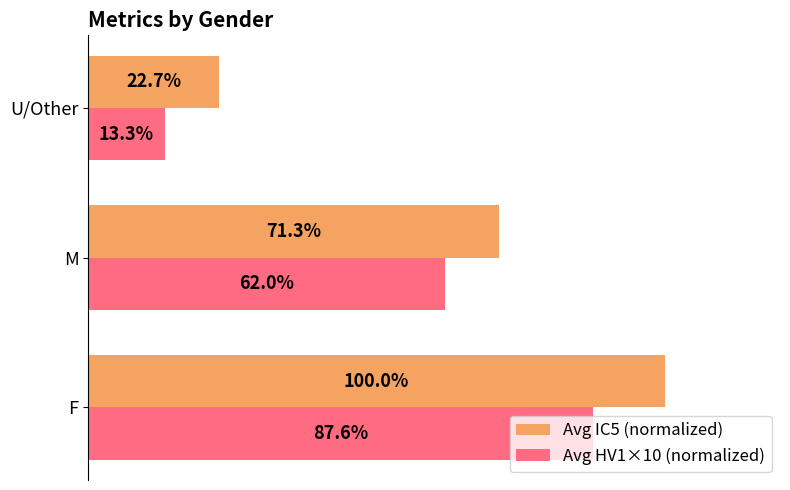

At which category does the chart reach its peak across all series?

F